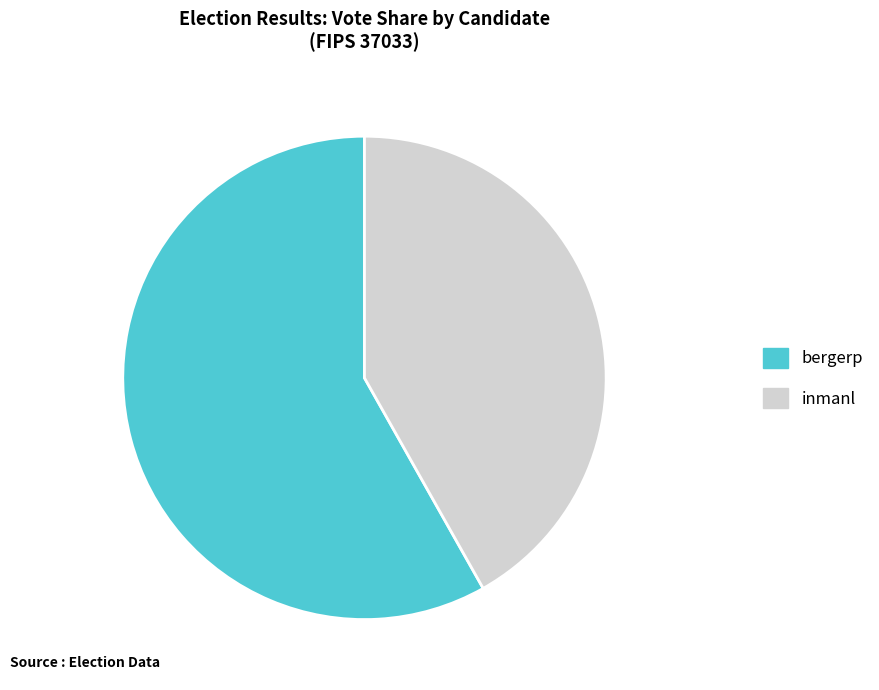

What is the ratio of the value at bergerp to the value at inmanl?

1.4